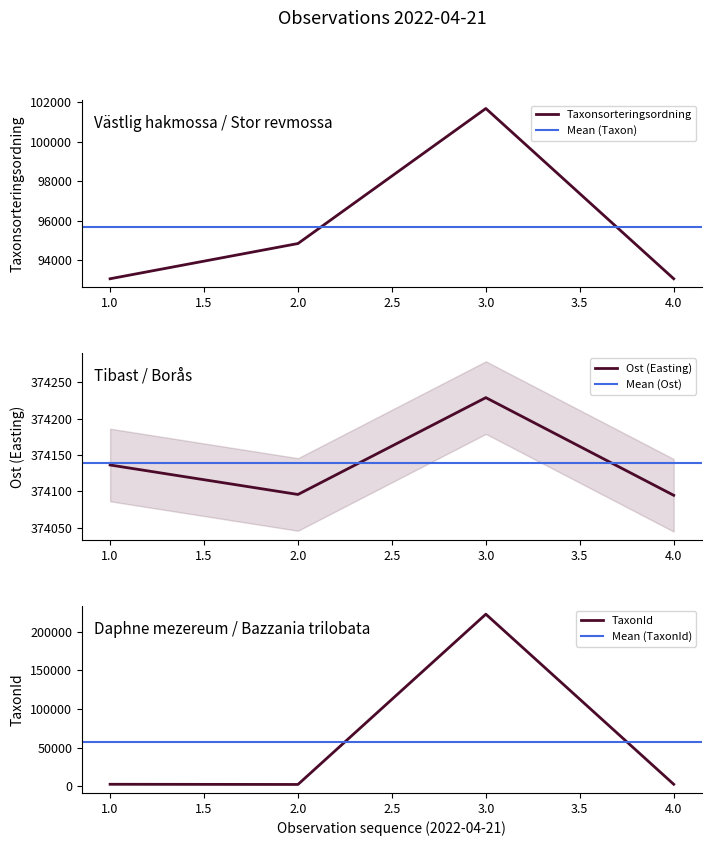

Where is the first local minimum for TaxonId?

2.0